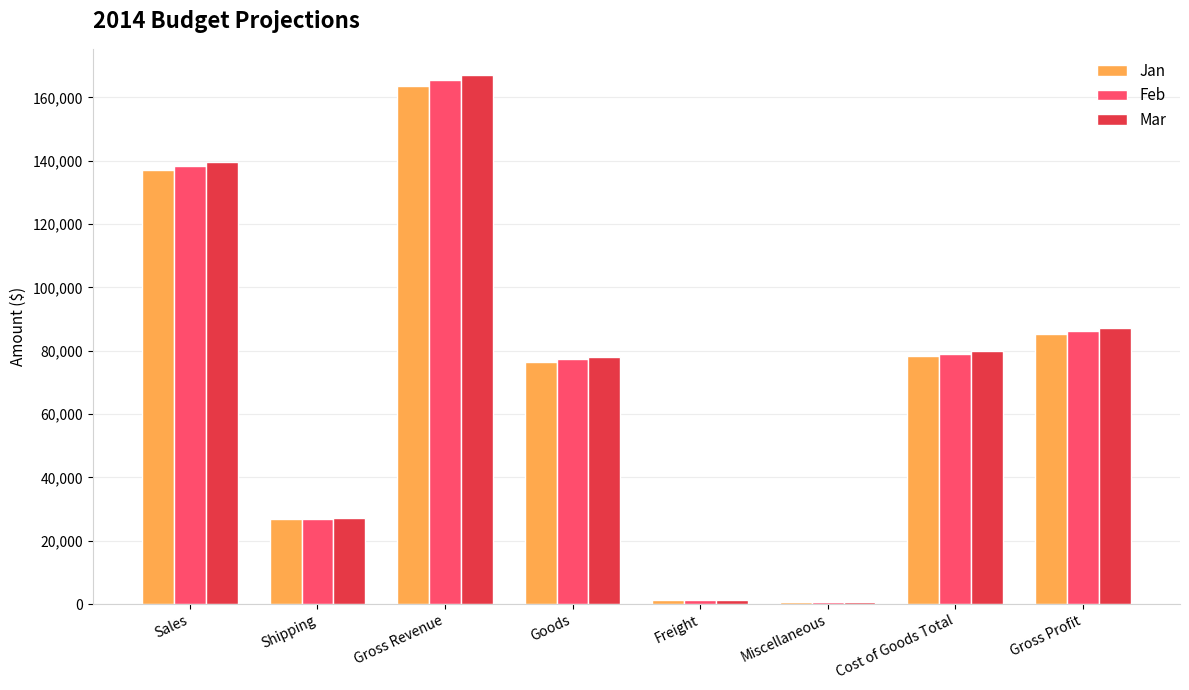

Are the bars grouped side by side (vs. stacked)?

Yes